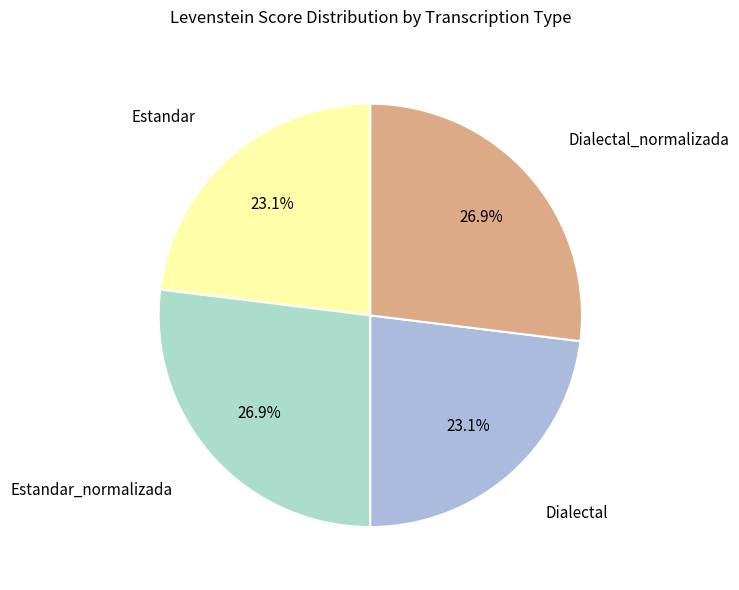

How many slices are in this pie chart?

4